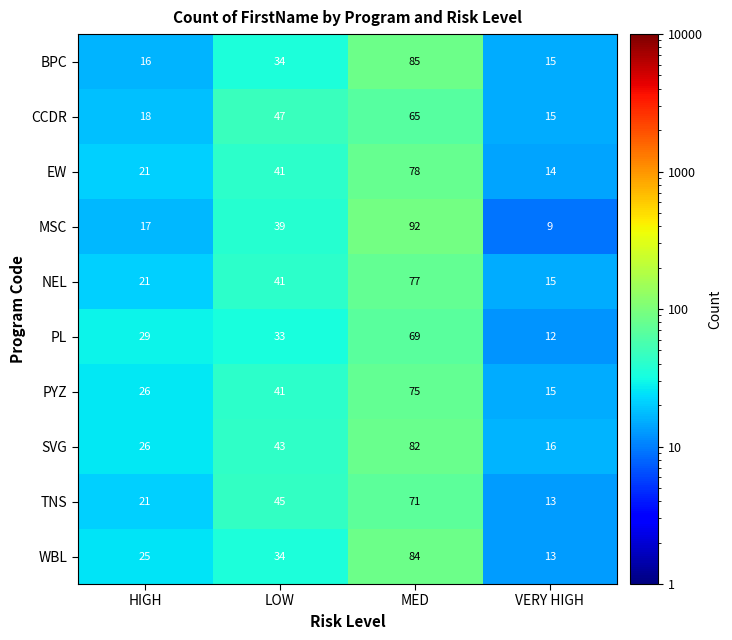

How many categories are shown in the chart?

4